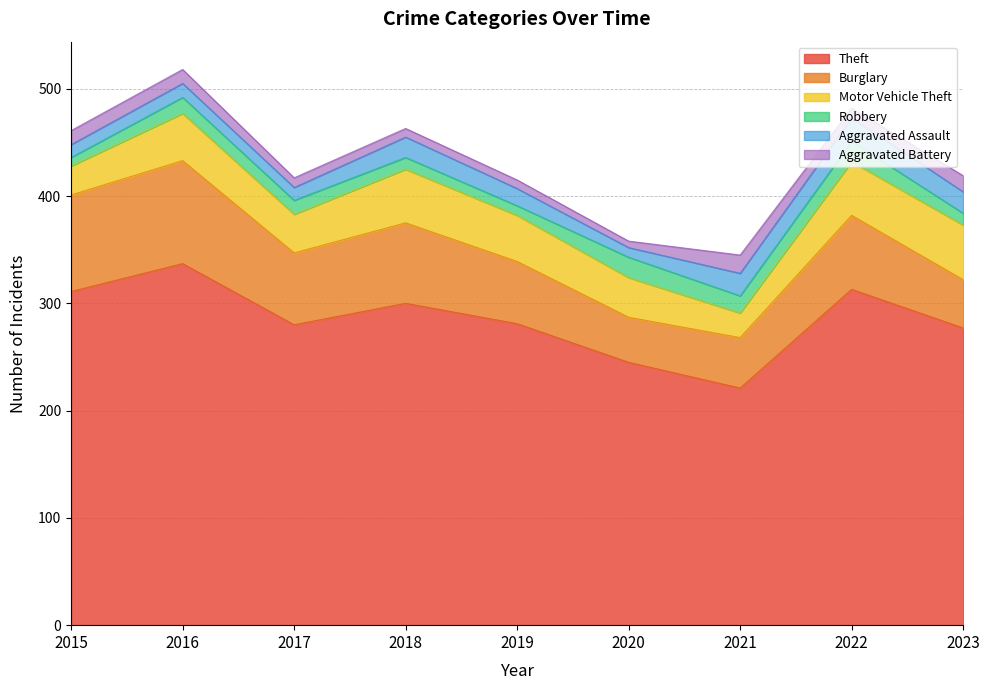

At how many categories does at least one series exceed 296?

4